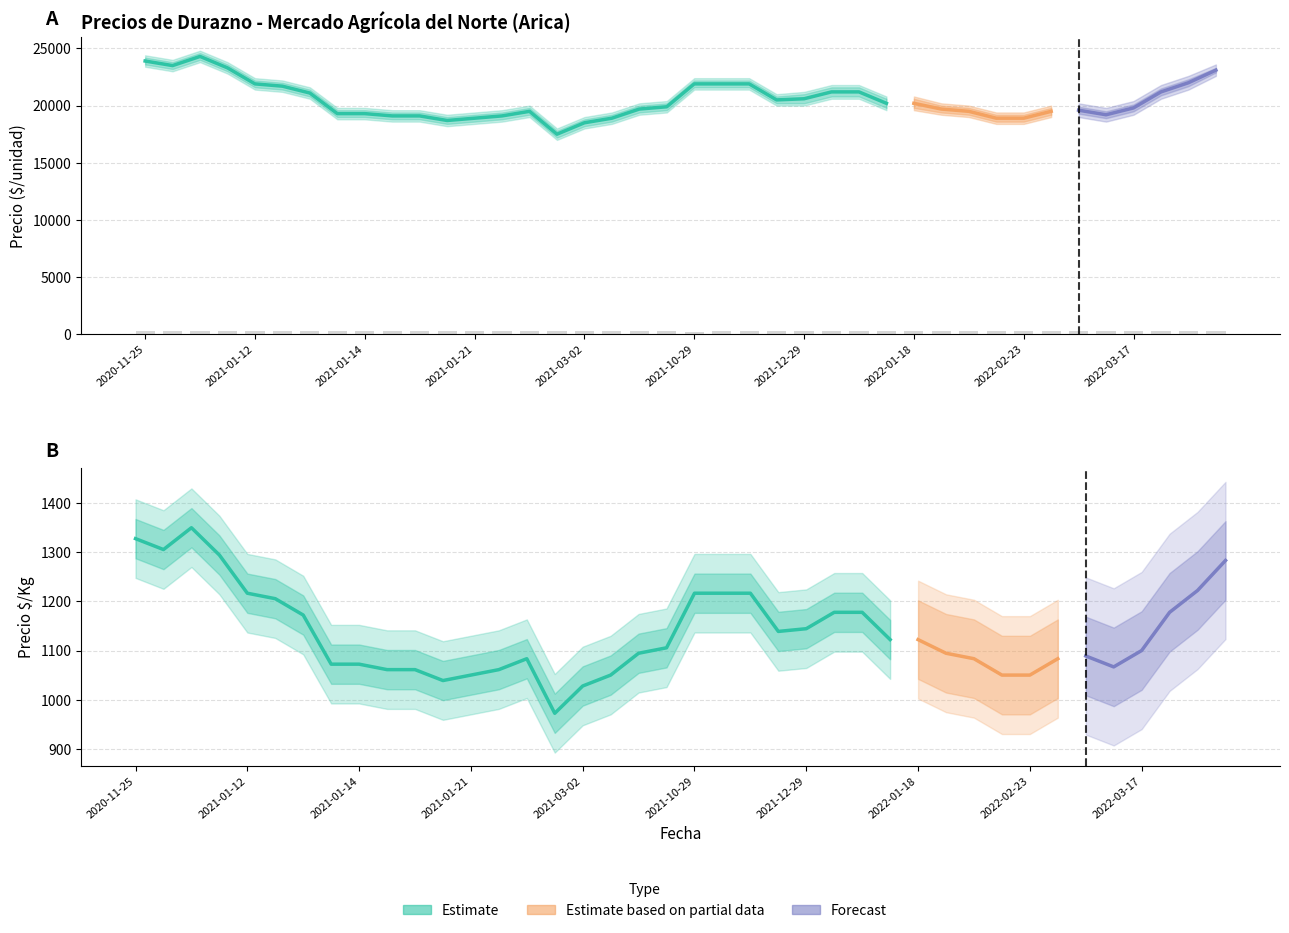

How many values in the Precio minimo series are below 20000?

20